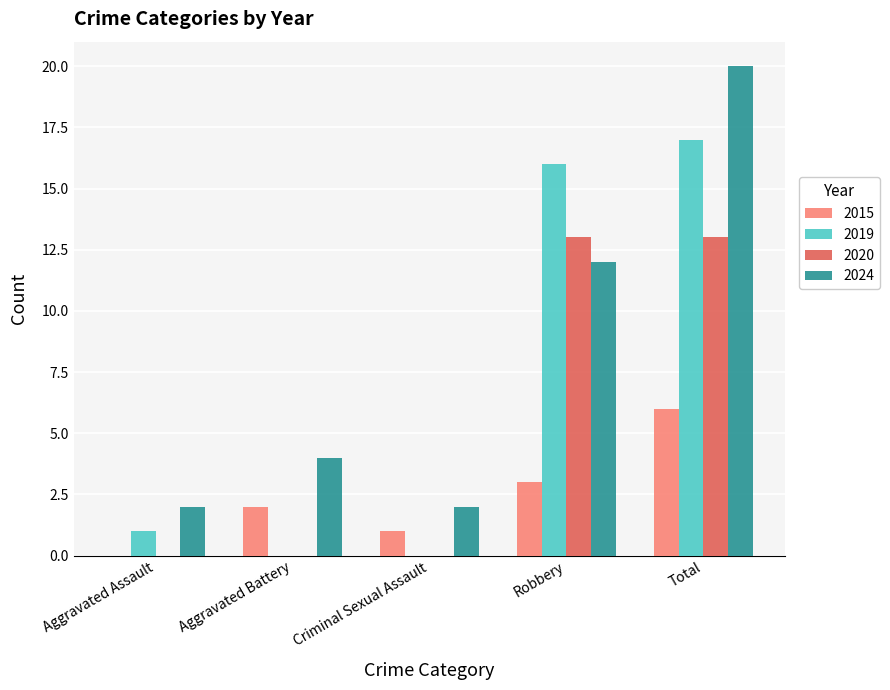

How many data points does each series have?

5